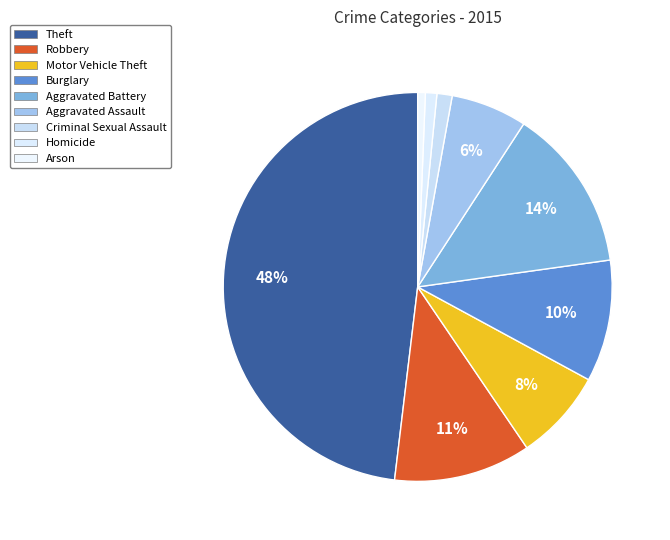

Count the number of slices in the pie.

9